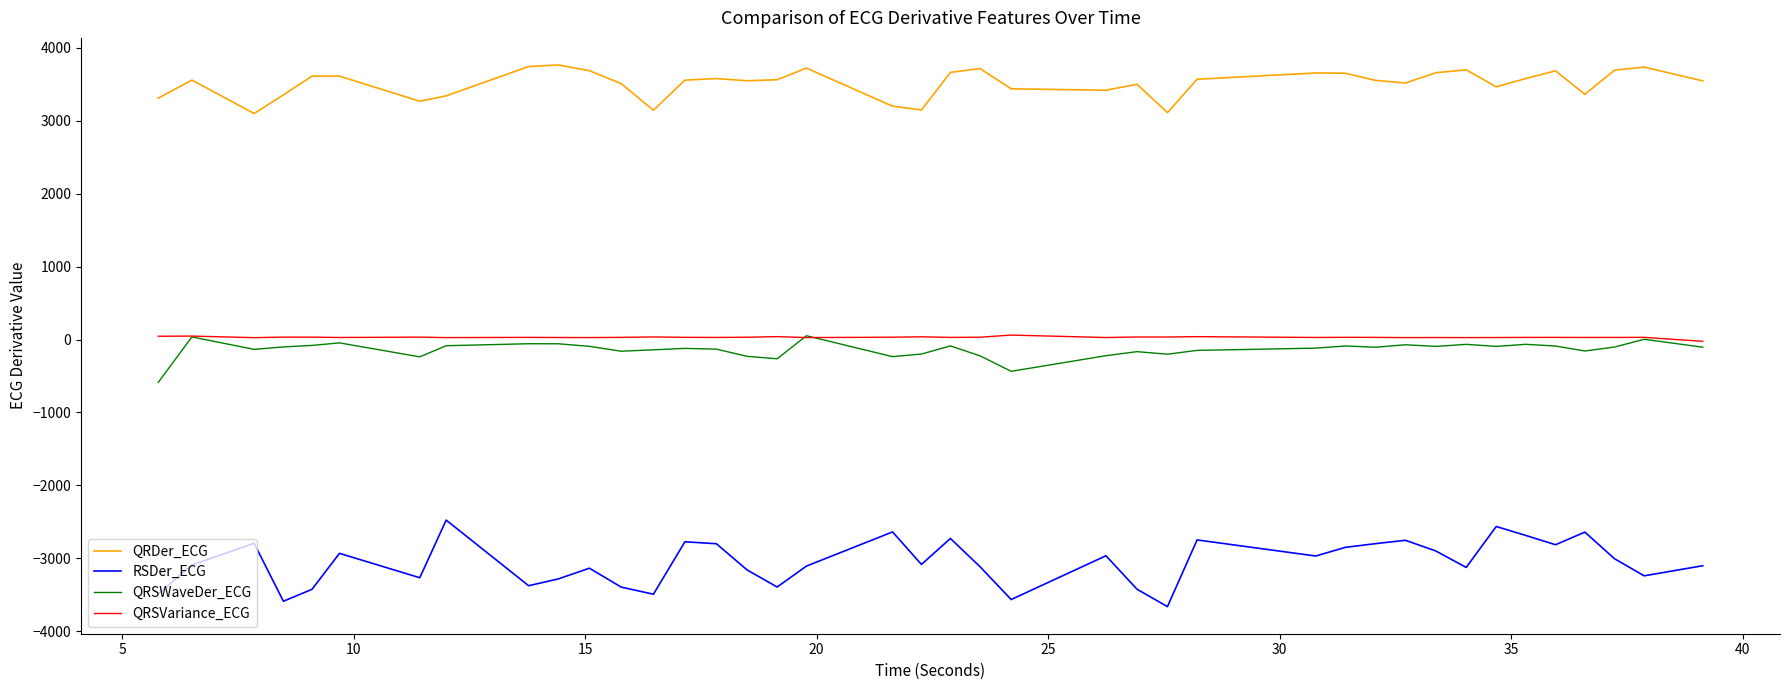

Which series has the largest total across all categories?

QRDer_ECG